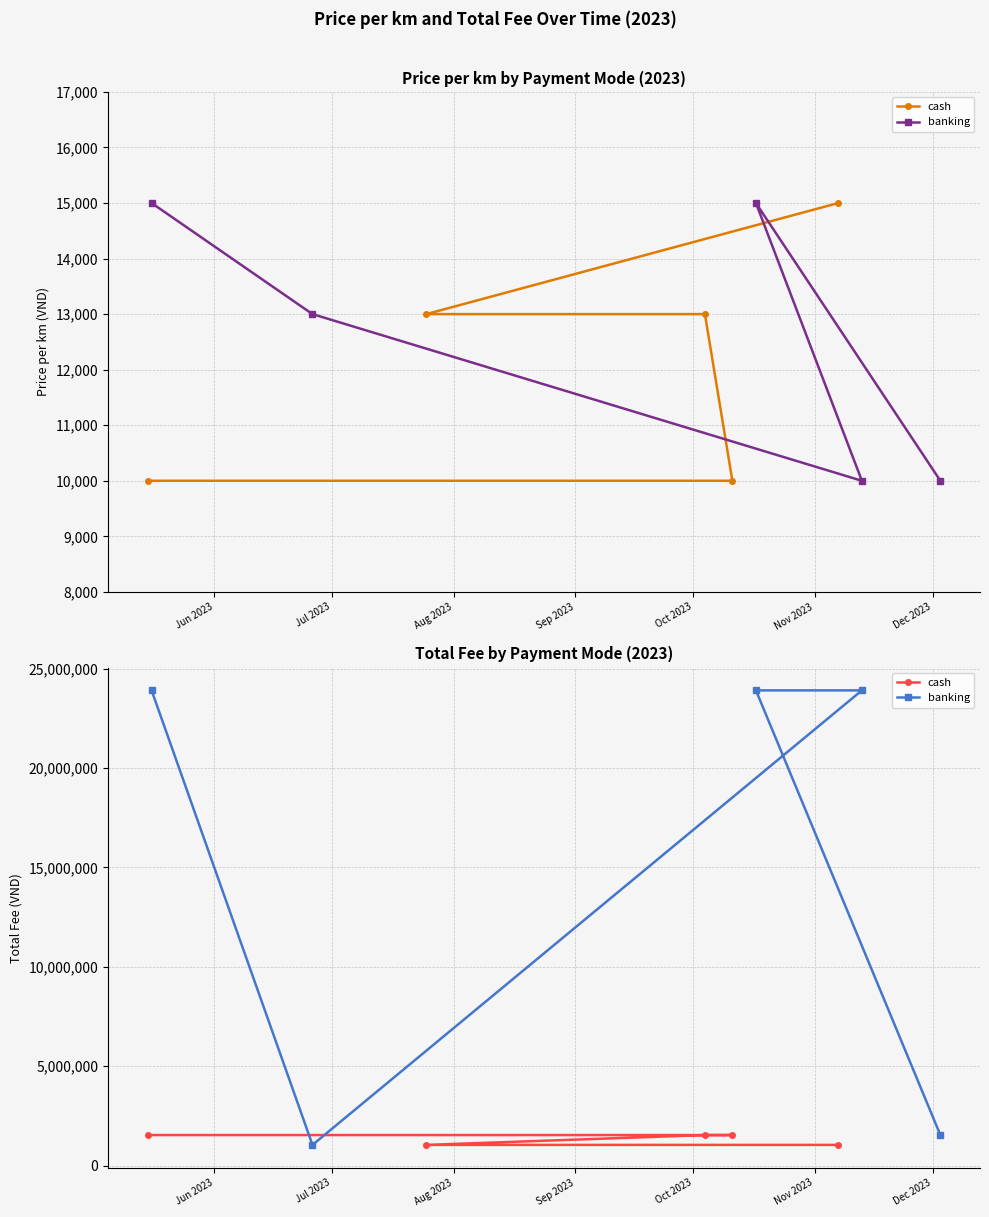

How many categories are shown in the chart?

5